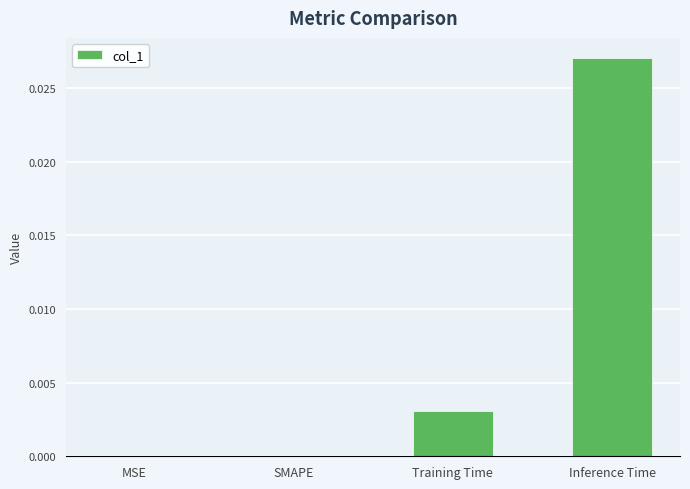

At which category does the chart reach its peak across all series?

Inference Time